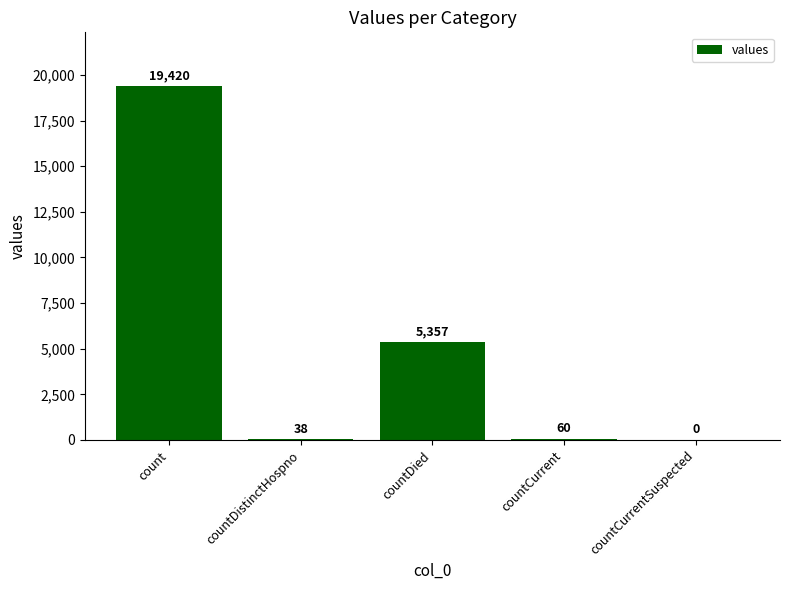

Reading left to right, what are all the values shown in this chart?

count=19420	countDistinctHospno=38	countDied=5357	countCurrent=60	countCurrentSuspected=0